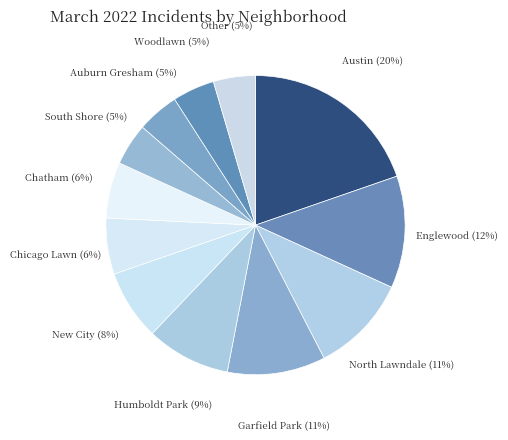

How many slices are in this pie chart?

12